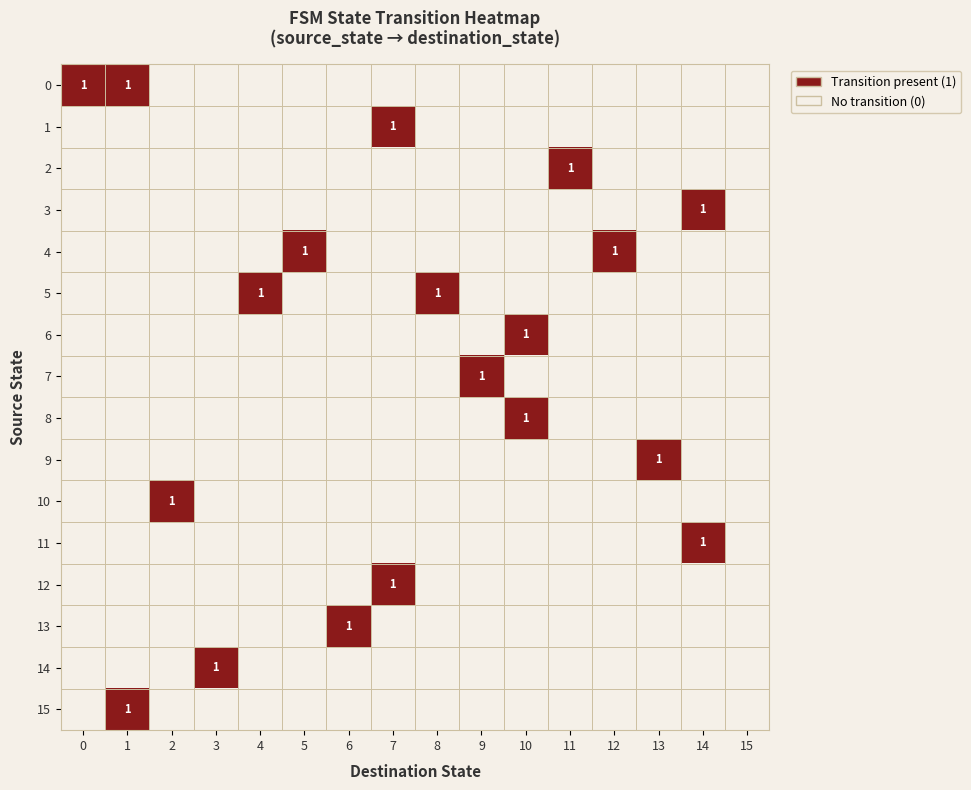

At how many categories does at least one series exceed 0?

15